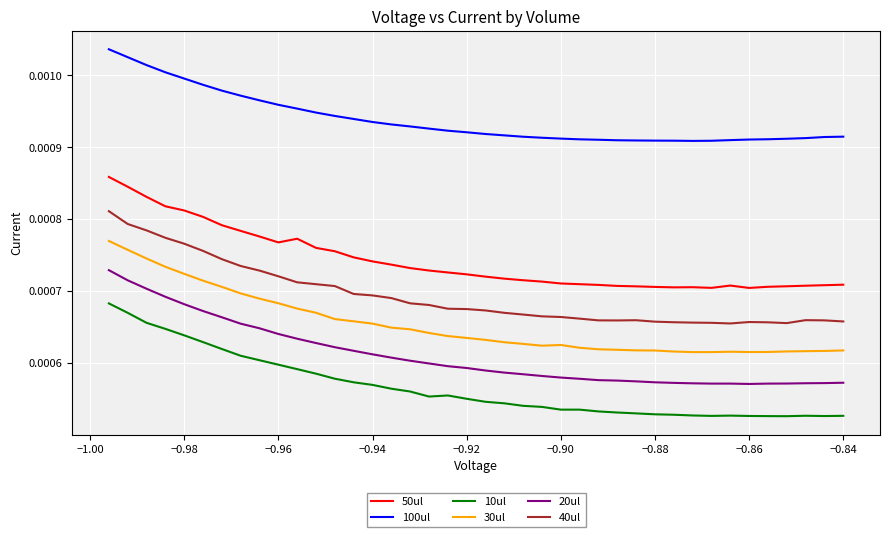

Which series has the widest spread of values?

20ul